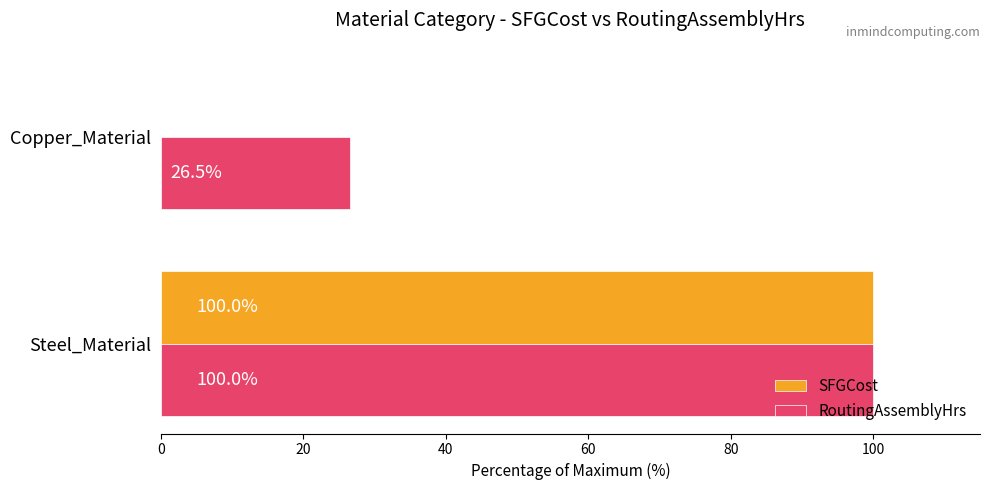

Which series has the largest total across all categories?

RoutingAssemblyHrs